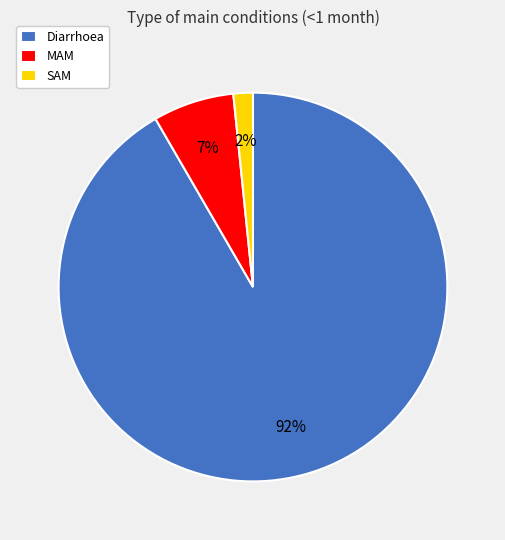

Does Diarrhoea account for over 50% of the chart?

Yes